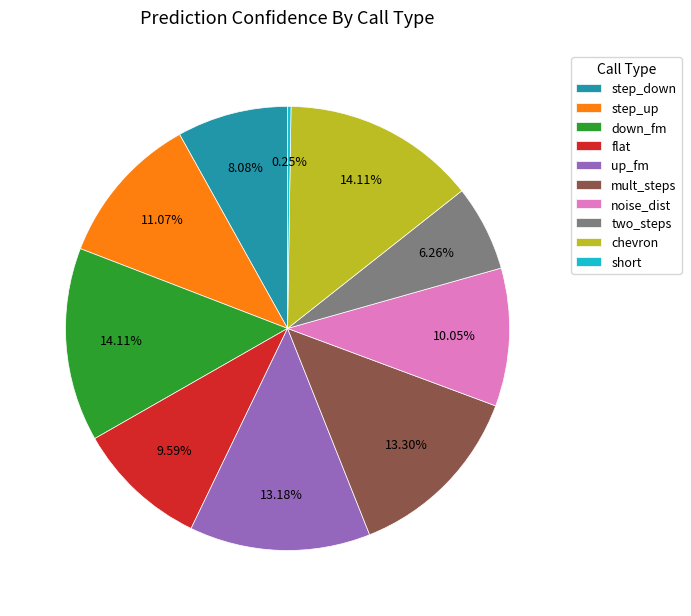

Is there any slice that represents more than half of the pie?

No